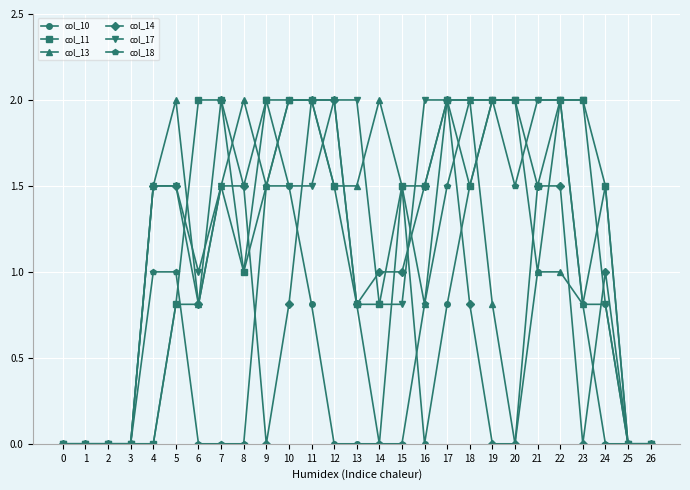

True or false: col_17 and col_11 cross at least once.

True